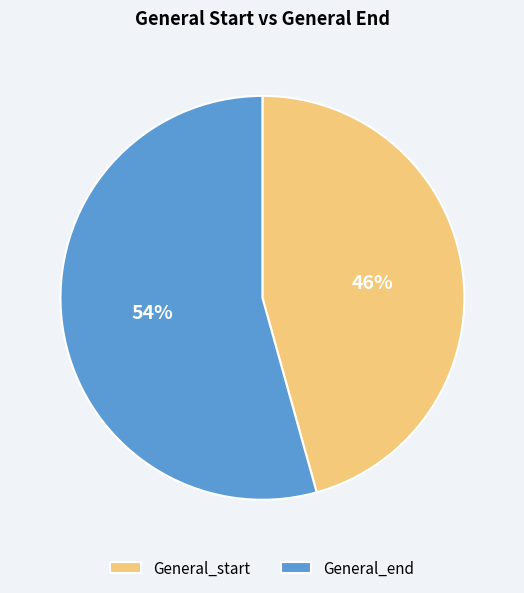

How many segments does this pie chart have?

2